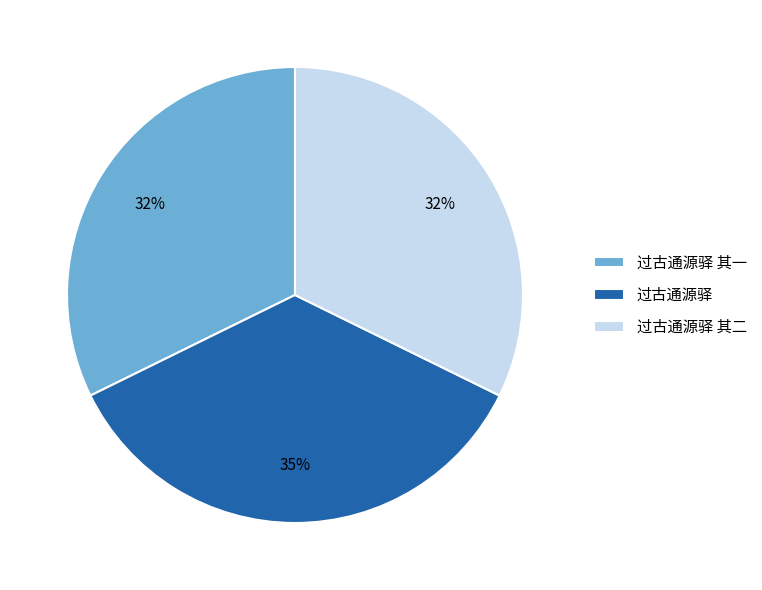

What is the ratio of the value at 过古通源驿 其二 to the value at 过古通源驿 其一?

1.0